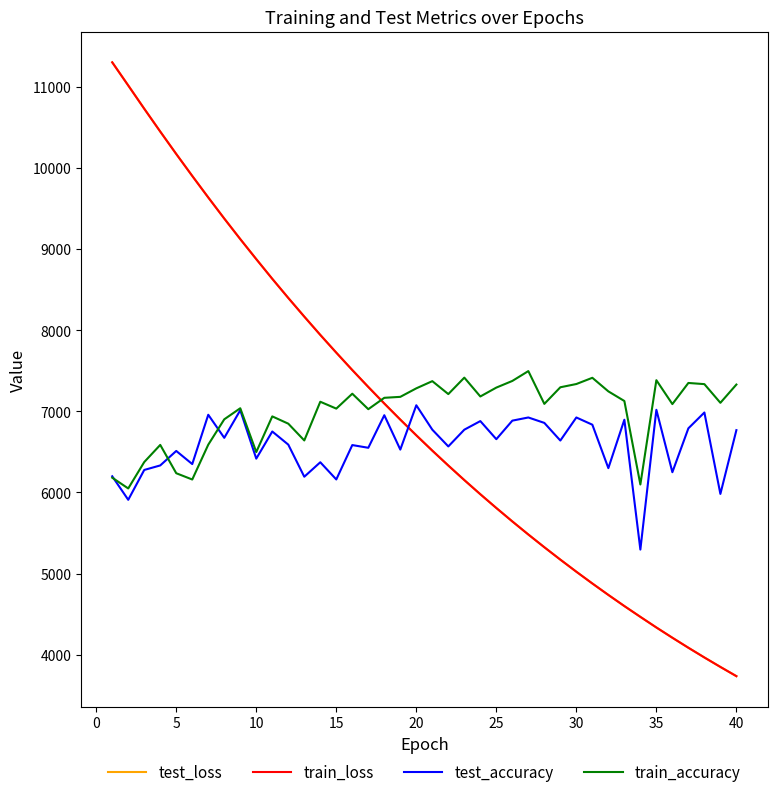

What is the lowest value of the train_accuracy series?

6049.8